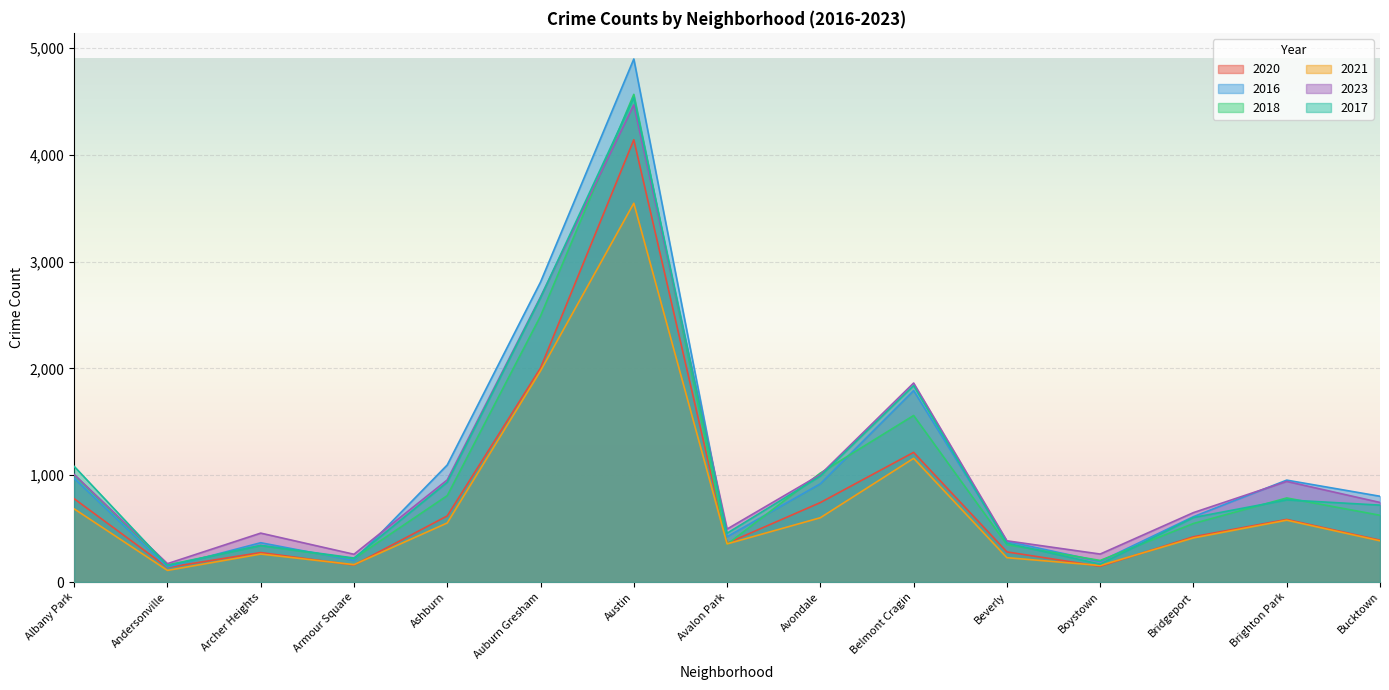

Where is 2018 nearest to the value 2362?

Auburn Gresham